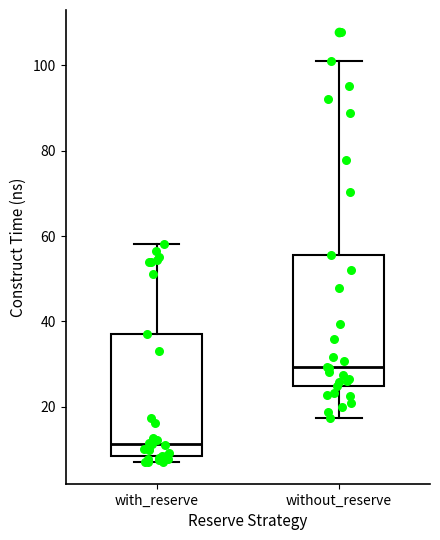

Reading left to right, read every box against the y-axis: the position of its median line, the range the box covers, and the ends of its whiskers. The values are not printed on the chart, so give them approximately, as read against the axis.

with_reserve: median 12, box 8 to 38, whiskers 6 to 58
without_reserve: median 30, box 24 to 56, whiskers 18 to 102